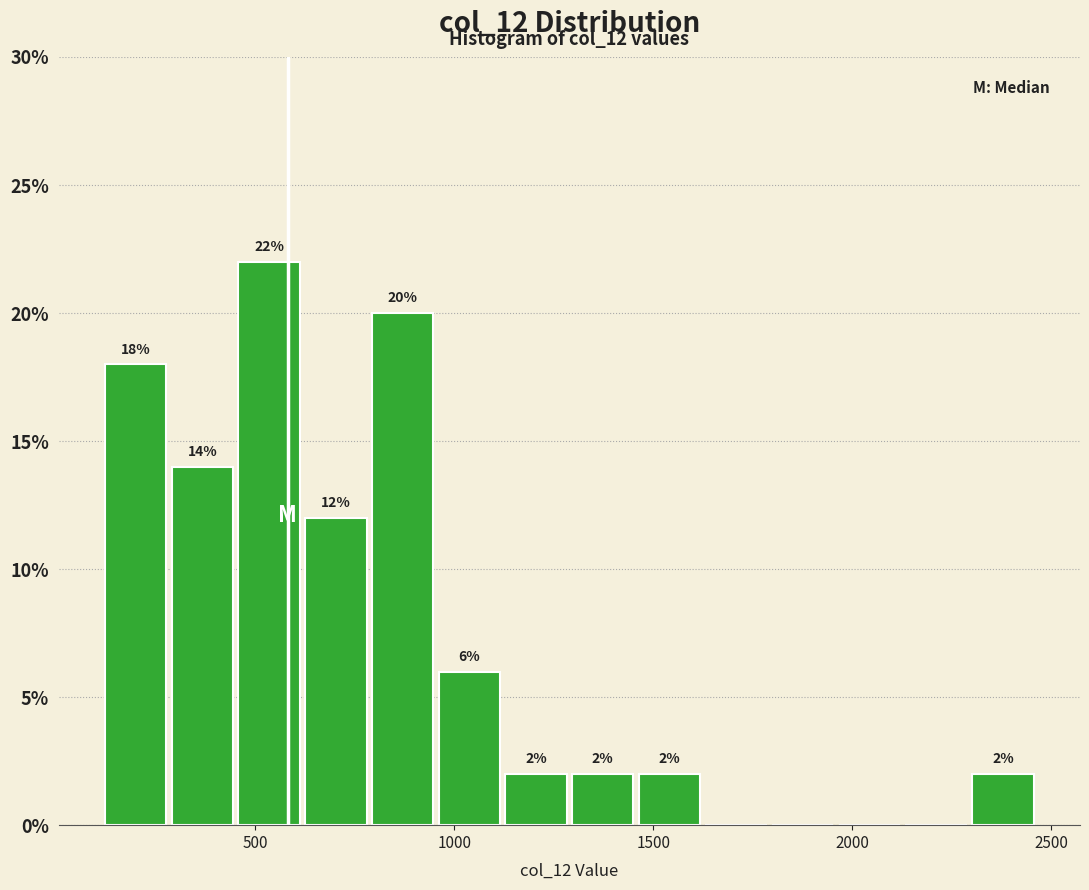

Read against the x-axis, roughly where is the centre of the tallest bar?

550